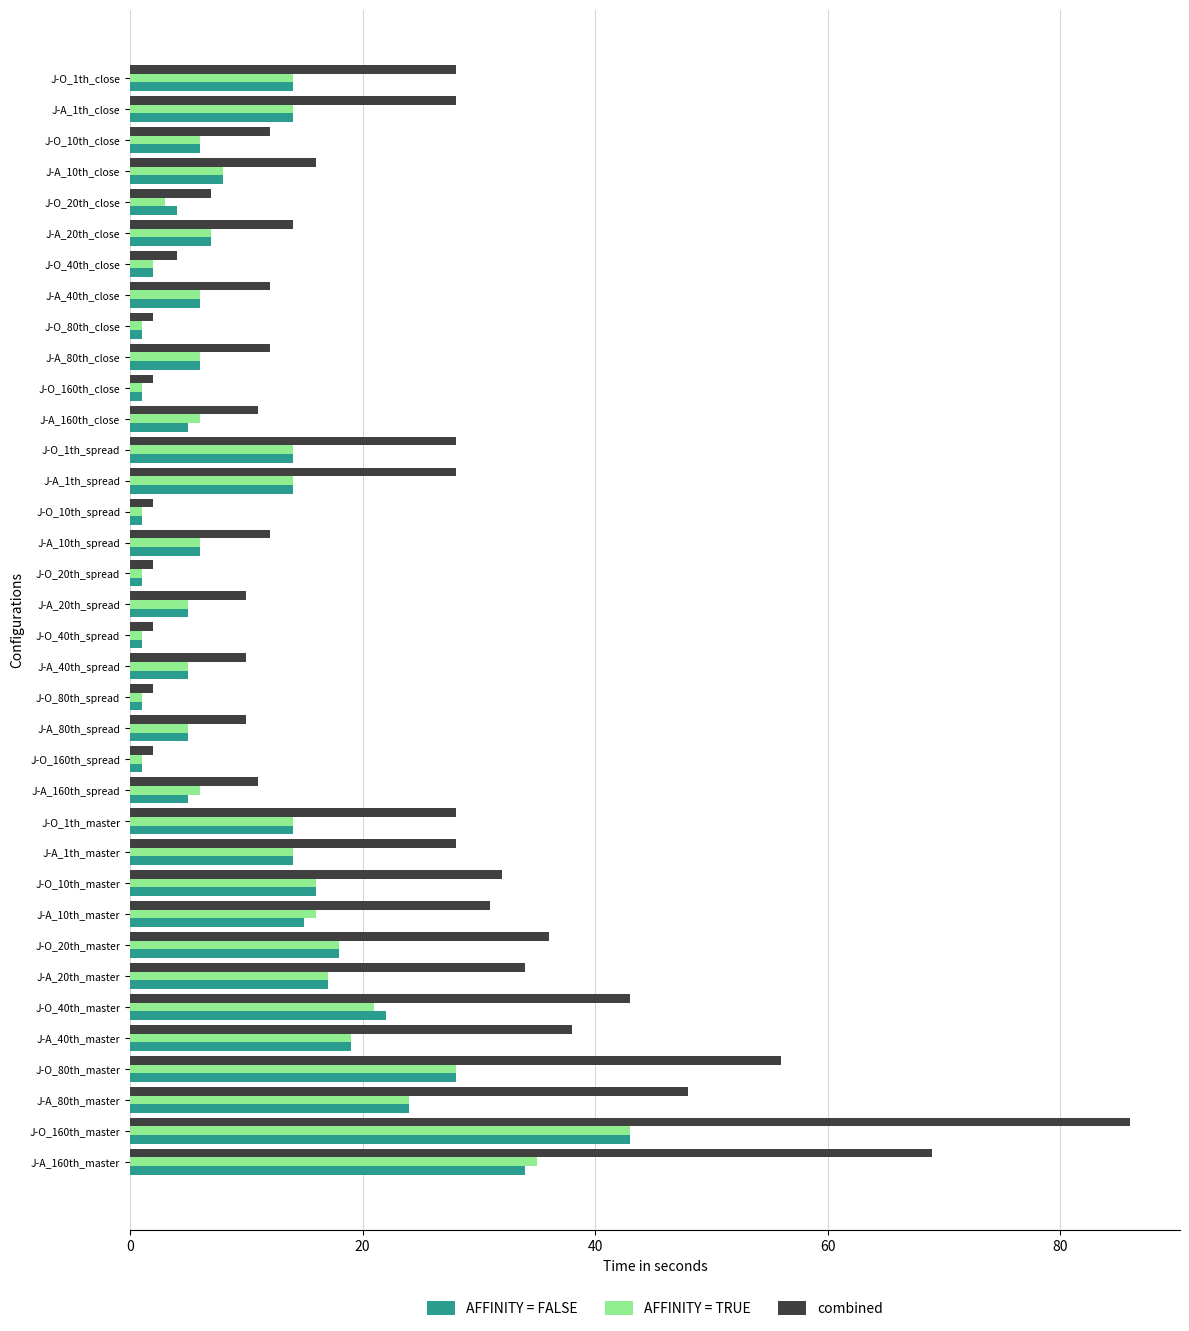

What is the sum of all AFFINITY = TRUE values?

399